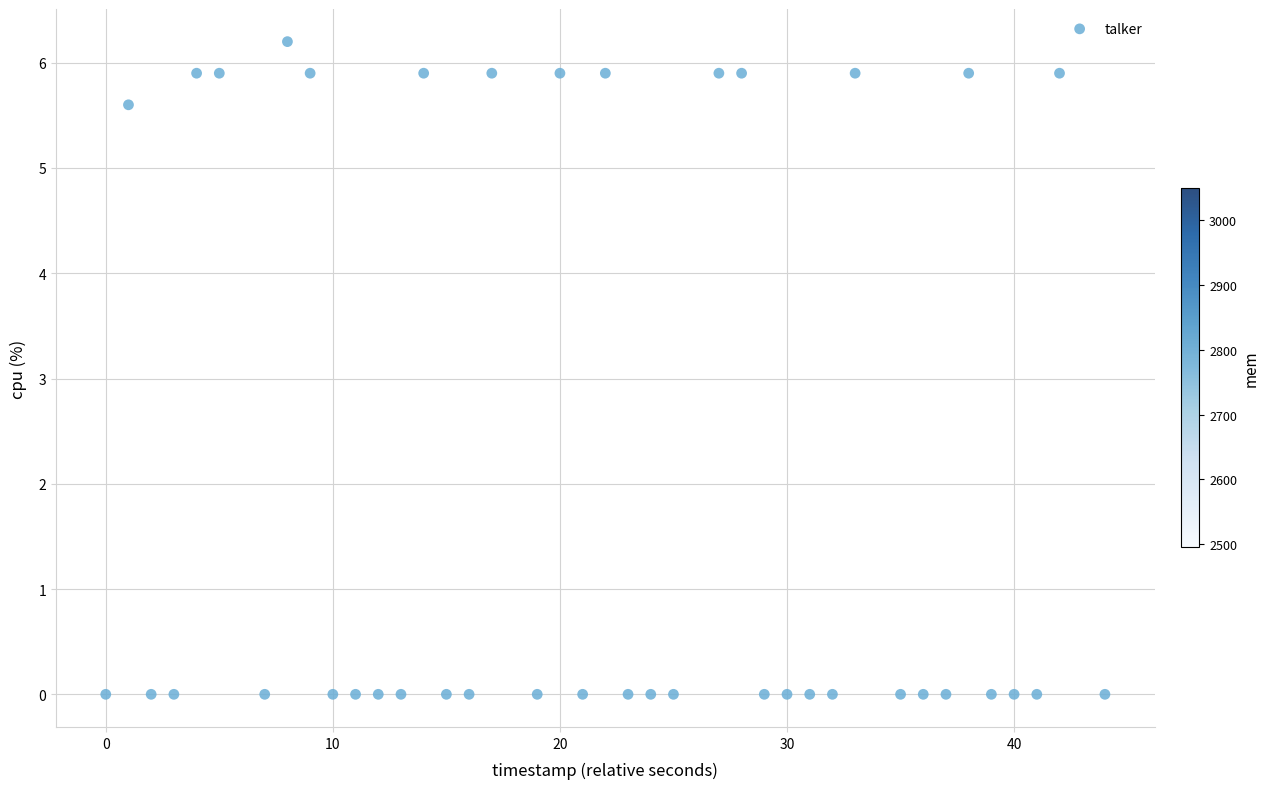

What Y value in the scatter plot is closest to 3?

5.6